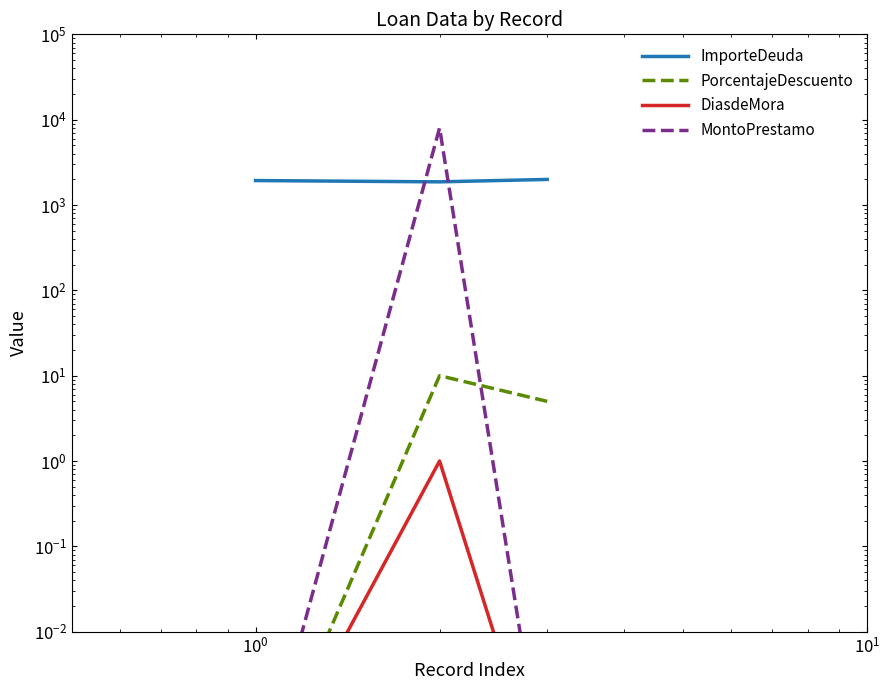

Which series has the largest total across all categories?

MontoPrestamo